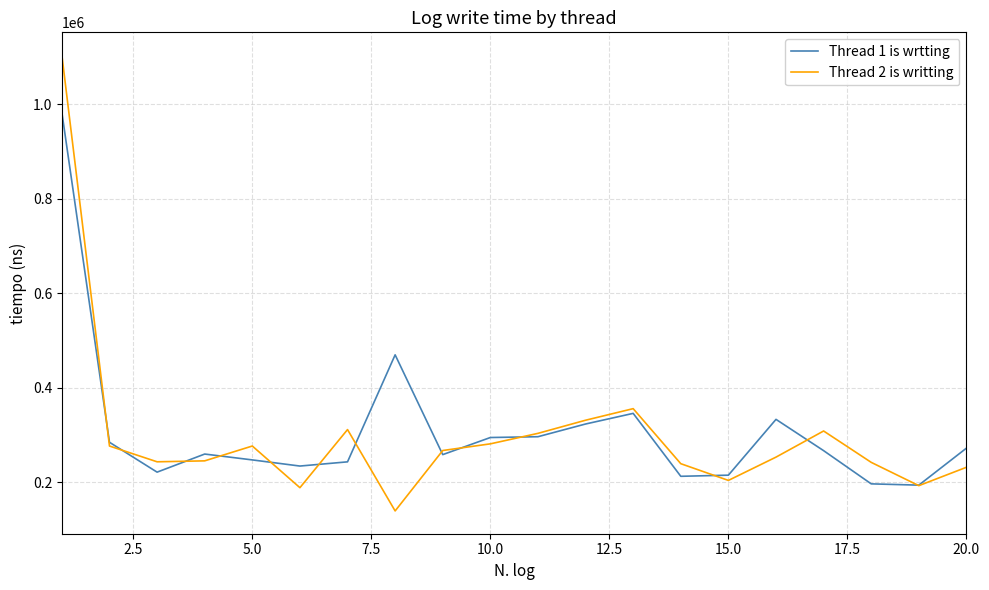

Rank the series by their maximum value, from lowest to highest.

Thread 1 is wrtting, Thread 2 is writting